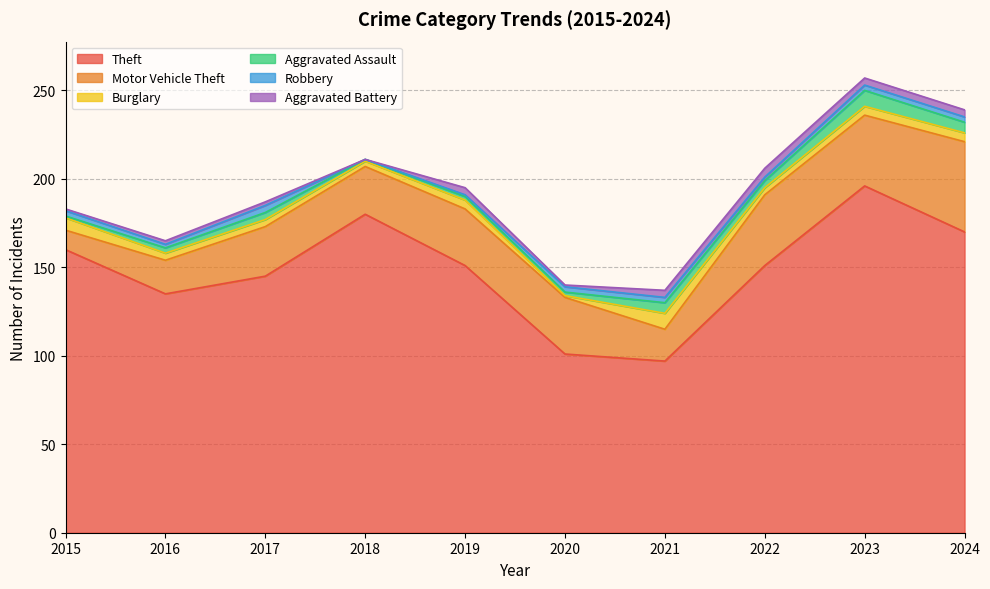

Is it true that Robbery equals 1 at 2016?

False